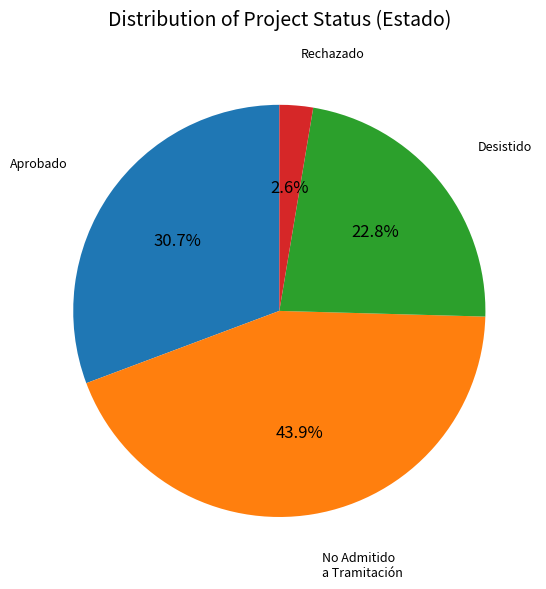

Count the number of slices in the pie.

4